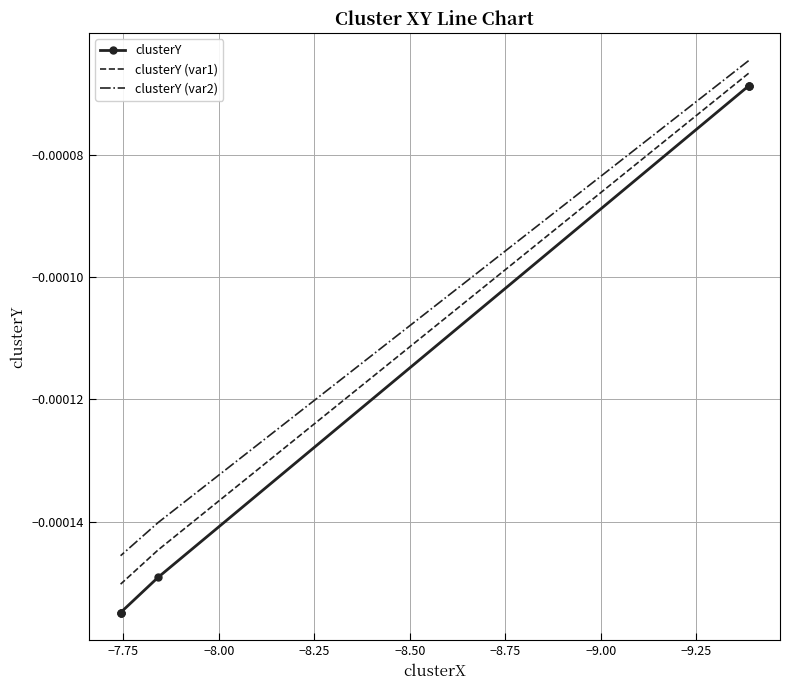

Rank the series by their maximum value, from highest to lowest.

clusterY (var2), clusterY (var1), clusterY